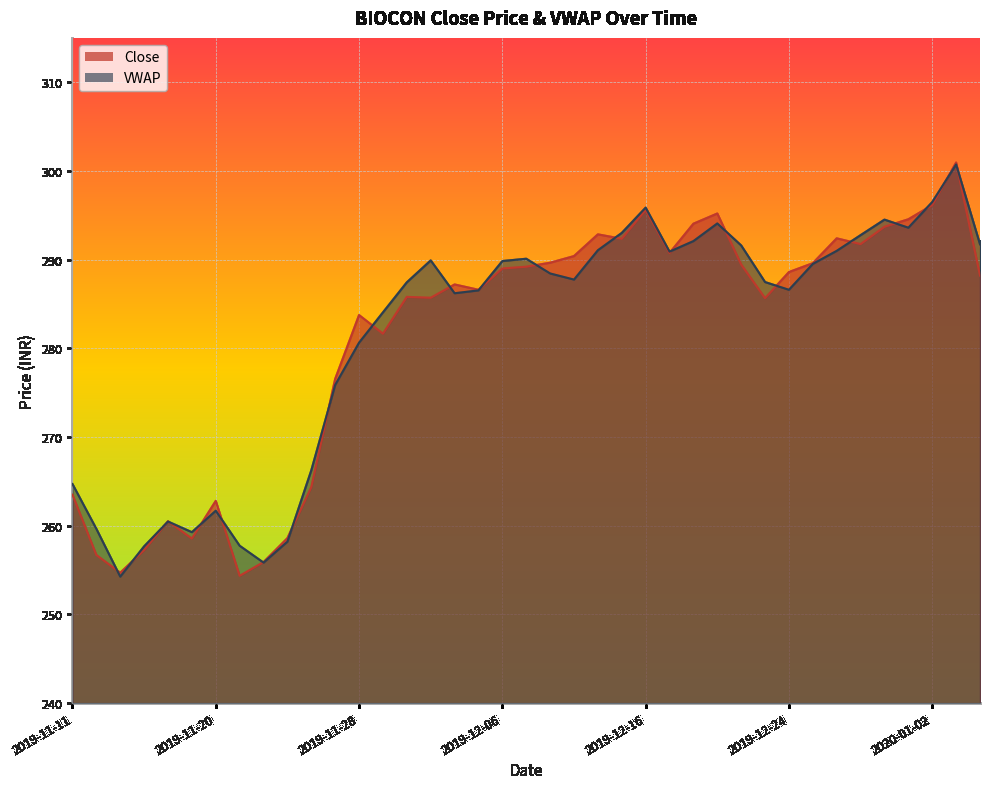

Which series ends up on top after the final intersection of Close and VWAP?

VWAP